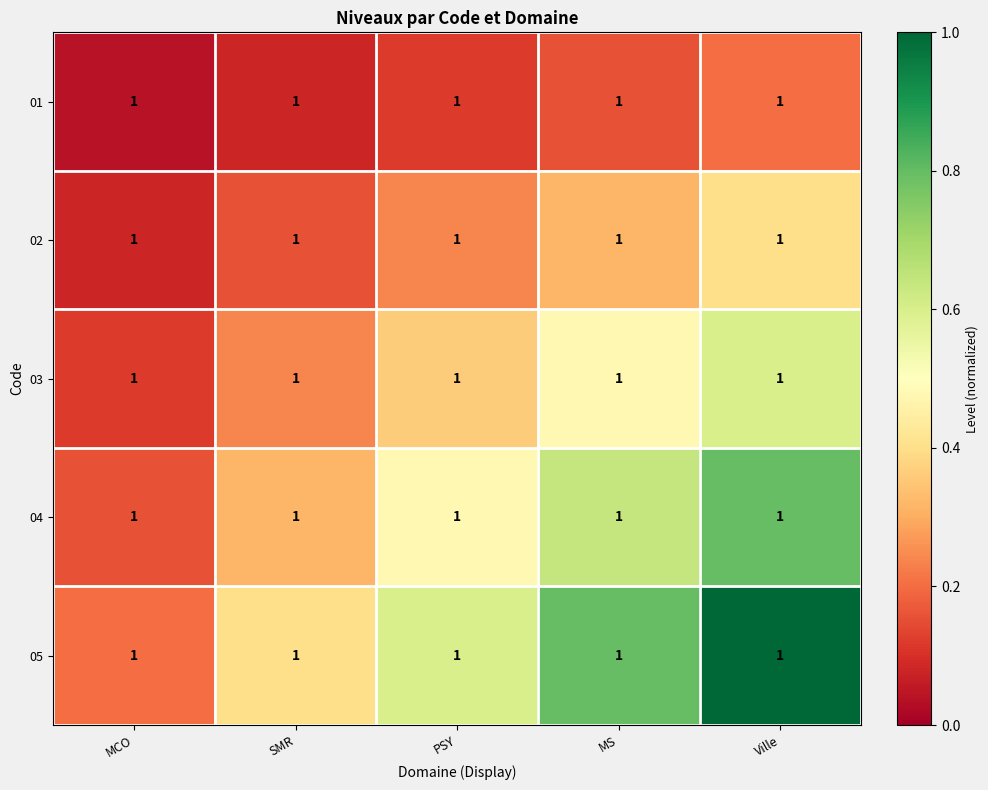

Count the 02 values in the range 0 to 1.

5